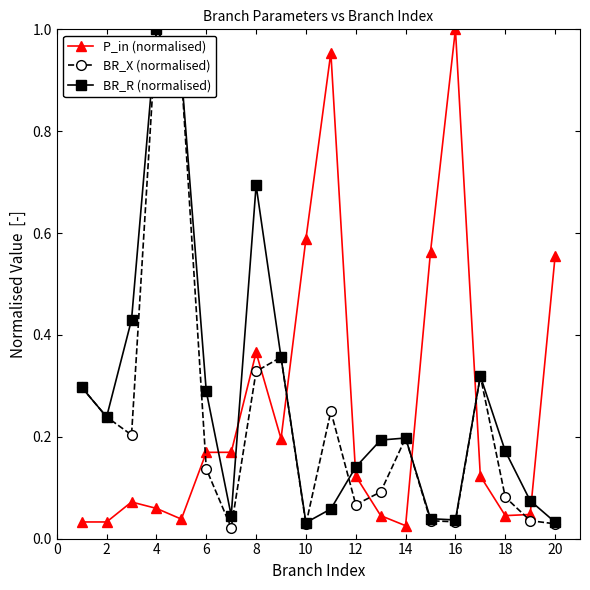

In BR_R (normalised), how many points are higher than both neighbors (excluding endpoints)?

4